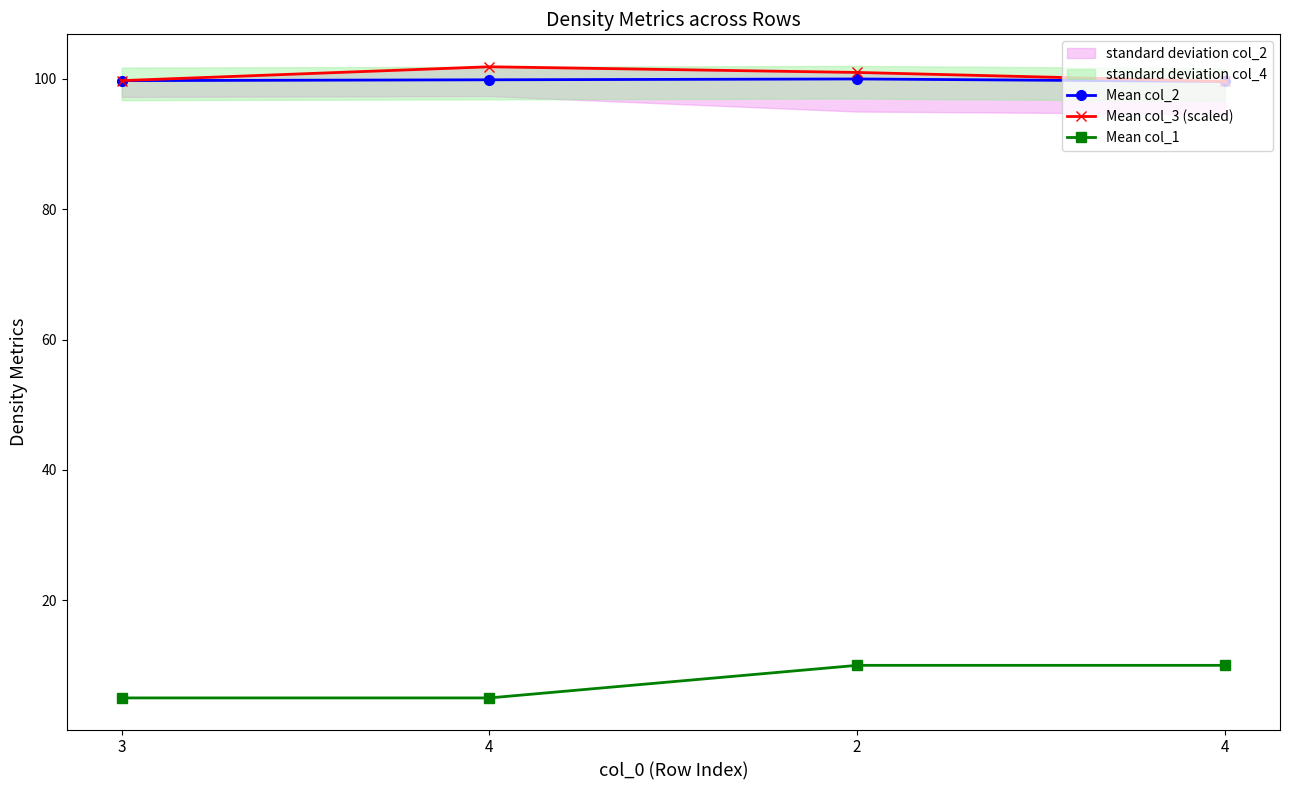

What is the difference between the maximum and minimum values in the Mean col_2 series?

0.4